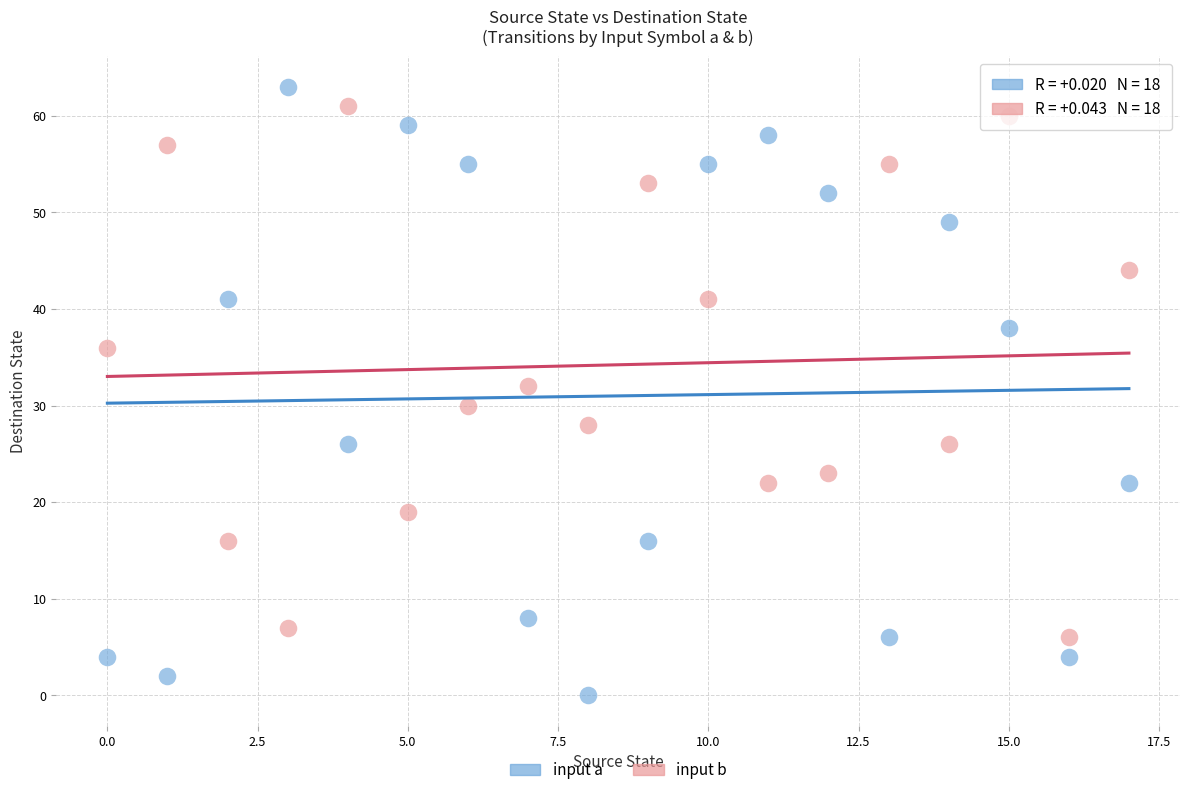

In the input b series, what Y value is closest to 33?

32